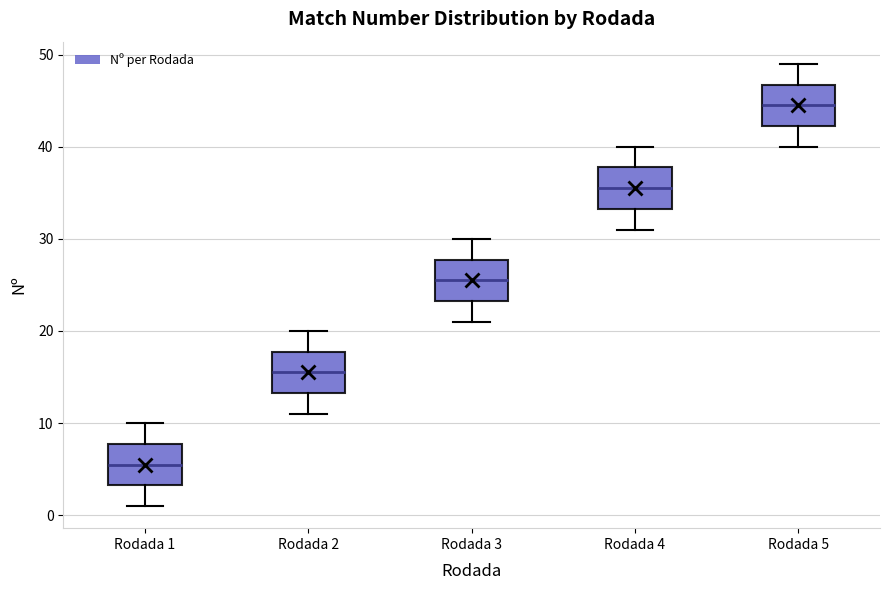

Reading left to right, read every box against the y-axis: the position of its median line, the range the box covers, and the ends of its whiskers. The values are not printed on the chart, so give them approximately, as read against the axis.

Rodada 1: median 6, box 3 to 8, whiskers 1 to 10
Rodada 2: median 16, box 13 to 18, whiskers 11 to 20
Rodada 3: median 26, box 23 to 28, whiskers 21 to 30
Rodada 4: median 36, box 33 to 38, whiskers 31 to 40
Rodada 5: median 45, box 42 to 47, whiskers 40 to 49